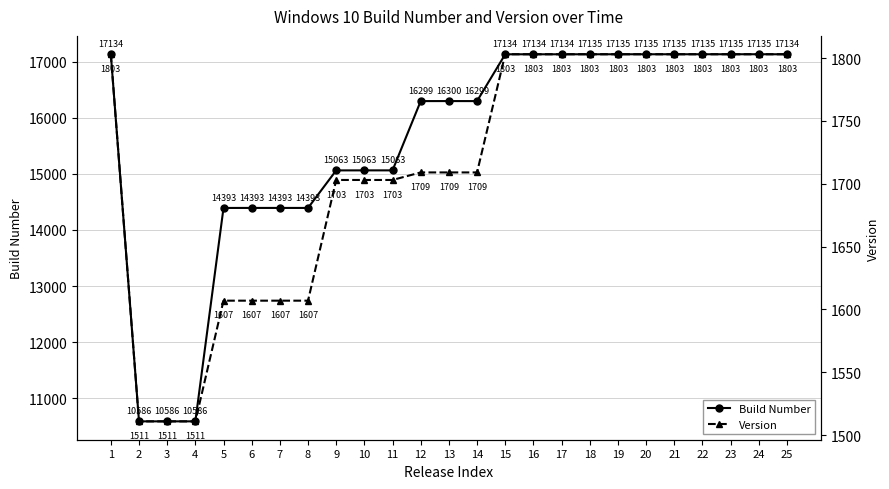

In Build Number, how many points are higher than both neighbors (excluding endpoints)?

2